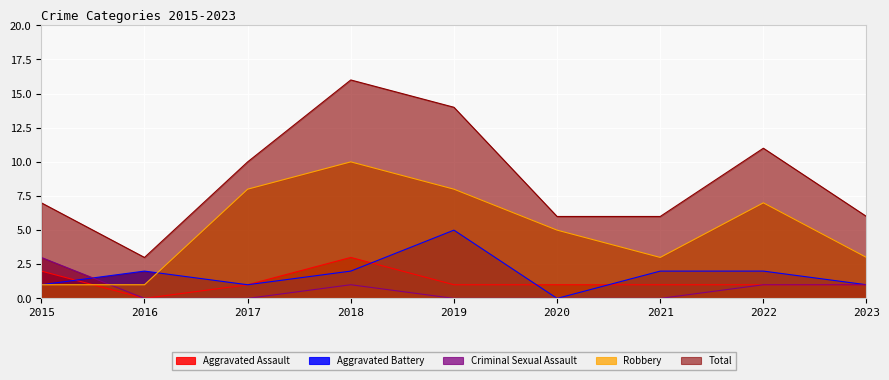

Count the number of data series in this chart.

5